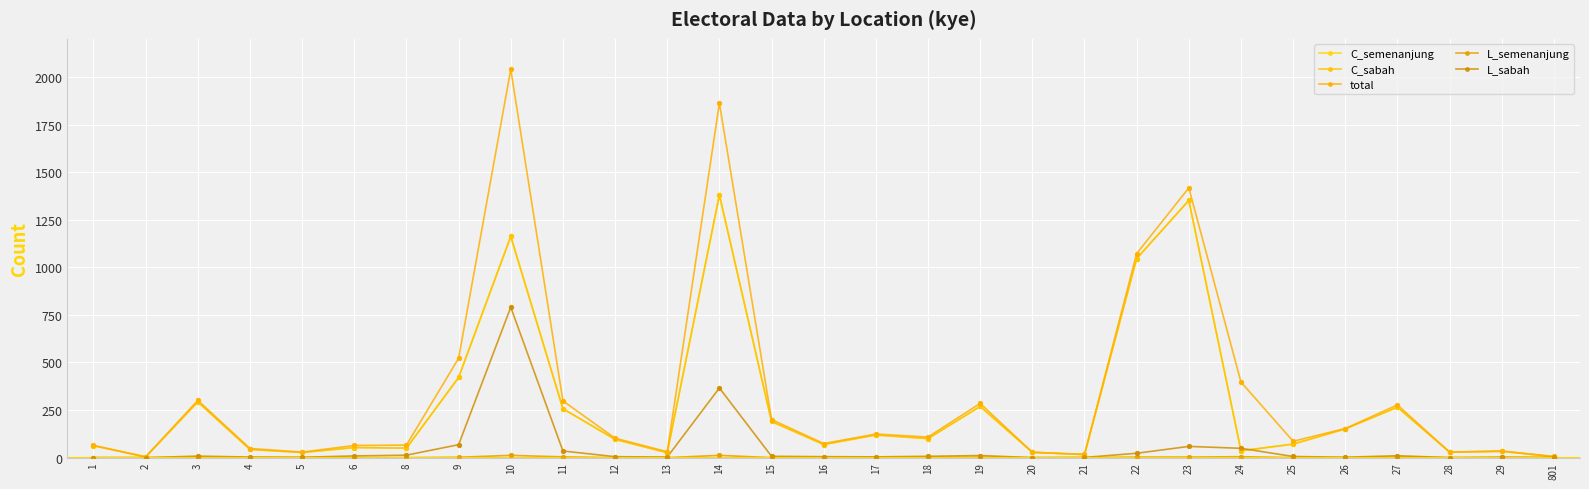

At how many categories does at least one series exceed 509?

5